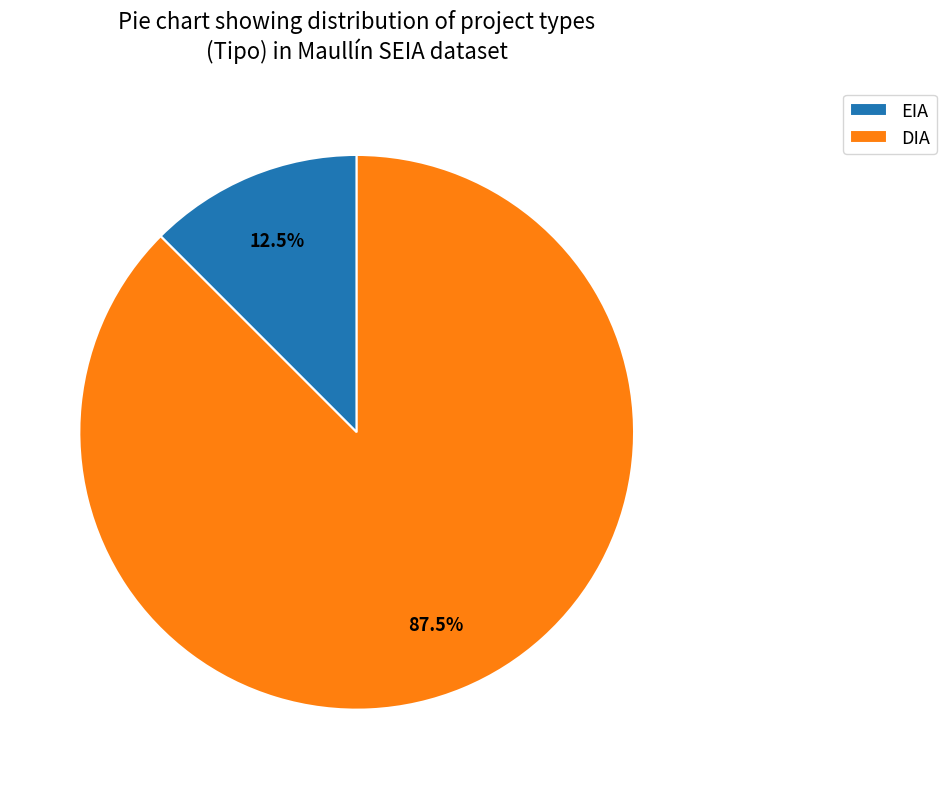

Which slice is the smallest?

EIA